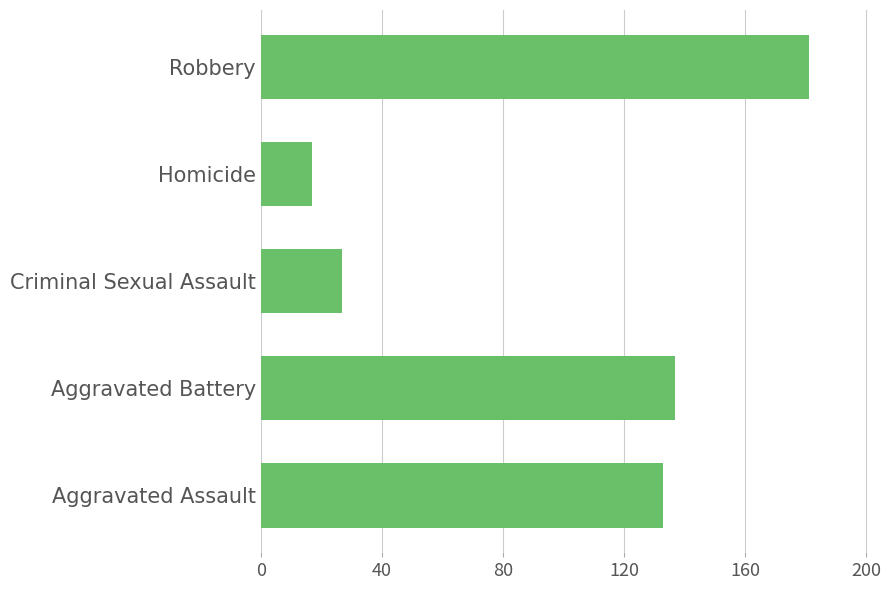

The chart shows a value of 8 at Criminal Sexual Assault. True or false?

False